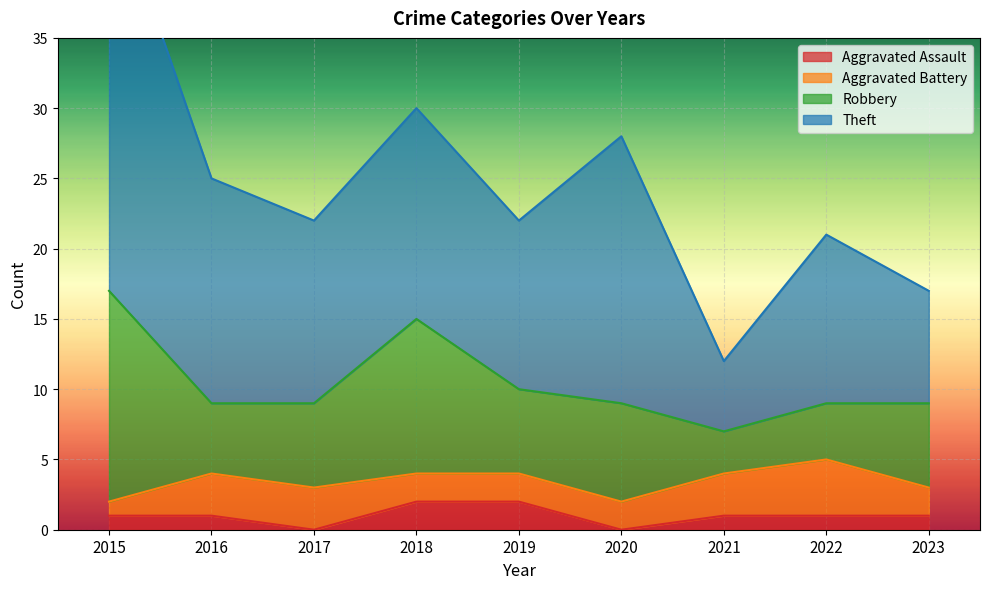

Reading right to left, list all the values displayed in this chart.

Aggravated Assault: 1	1	1	0	2	2	0	1	1
Aggravated Battery: 2	4	3	2	2	2	3	3	1
Robbery: 6	4	3	7	6	11	6	5	15
Theft: 8	12	5	19	12	15	13	16	29